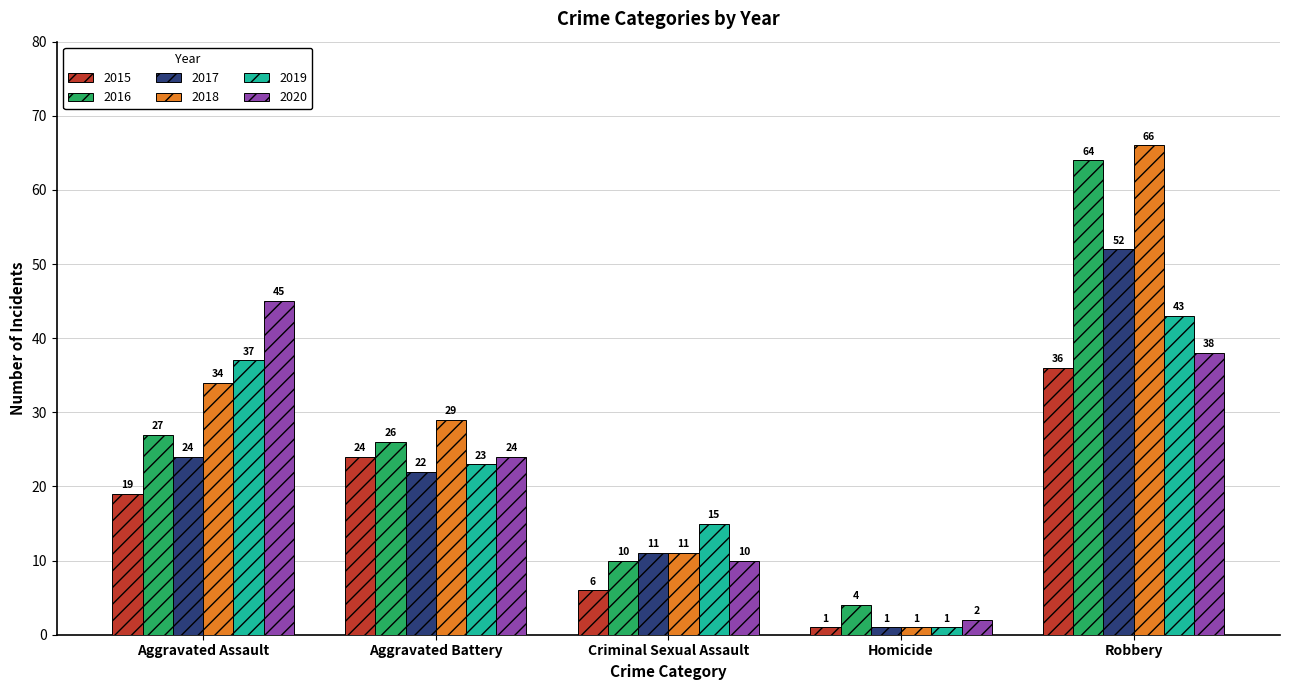

Which series has the largest range (max minus min)?

2018